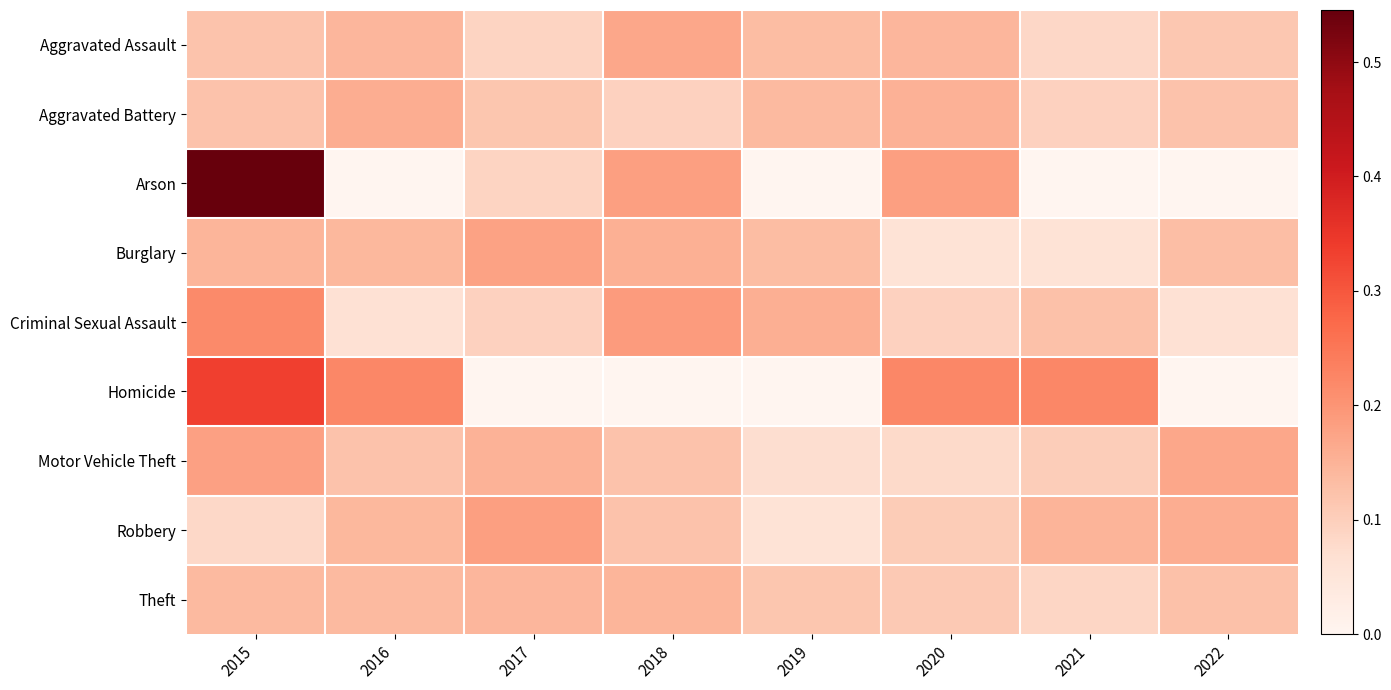

List the series in order of their peak value, highest first.

Arson, Homicide, Criminal Sexual Assault, Robbery, Motor Vehicle Theft, Burglary, Aggravated Assault, Aggravated Battery, Theft